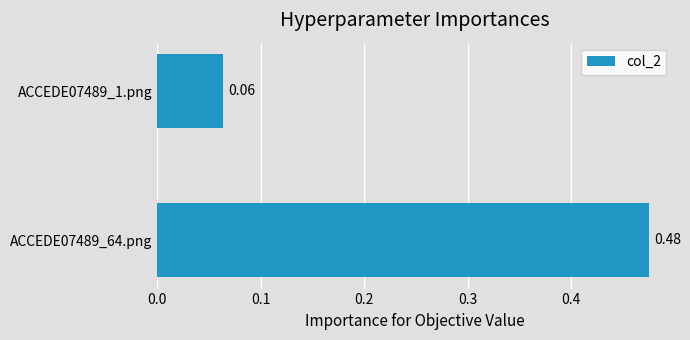

How many values are between 0 and 1?

2